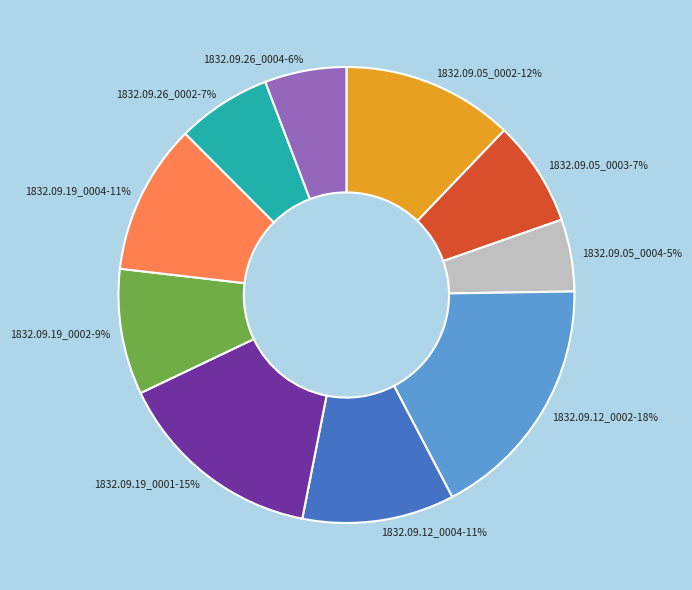

To the nearest percent, what percentage of the pie is 1832.09.05_0003-7%?

7%